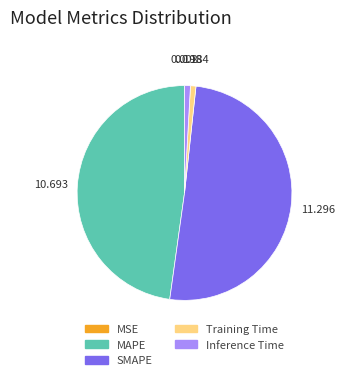

True or false: SMAPE accounts for 61% of the total.

False